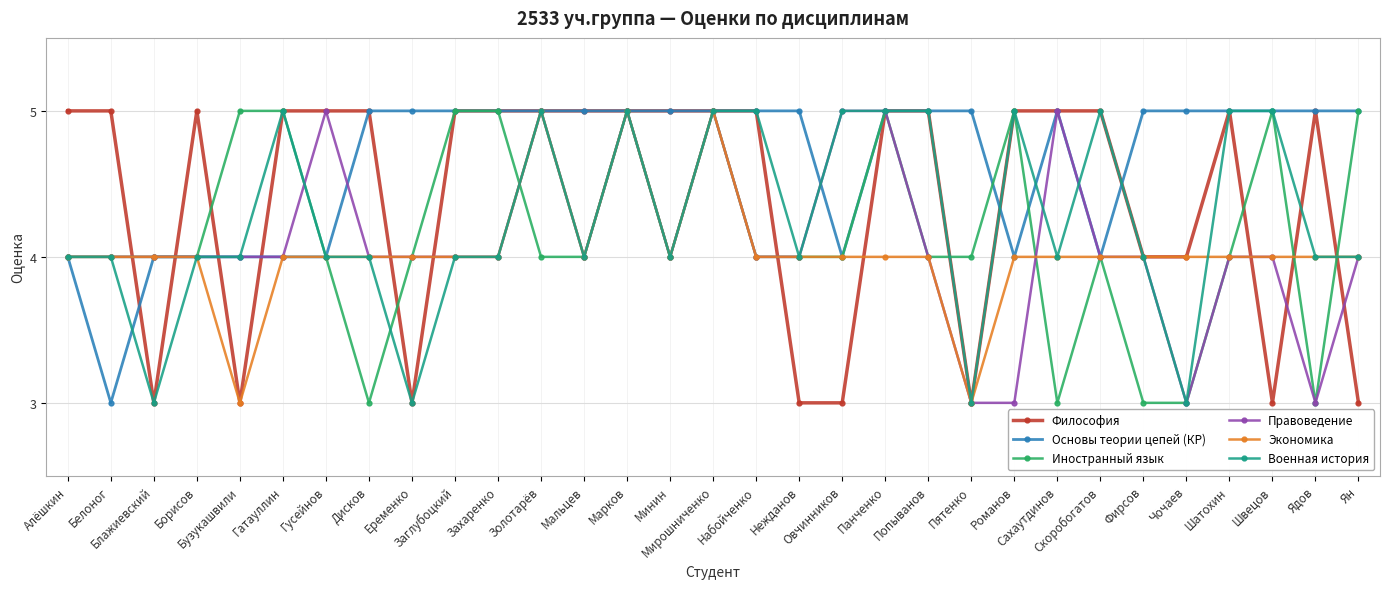

What is the lowest value of the Военная история series?

3